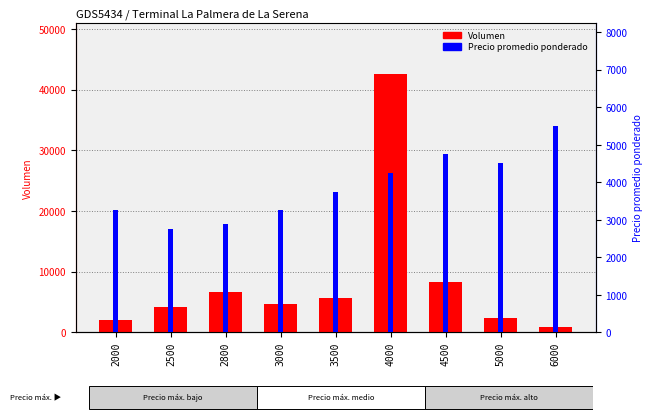

Reading right to left, list all the values displayed in this chart.

Volumen: 840	2300	8350	42500	5640	4750	6600	4250	2000
Precio promedio ponderado: 5500	4500	4750	4250	3750	3250	2900	2750	3250